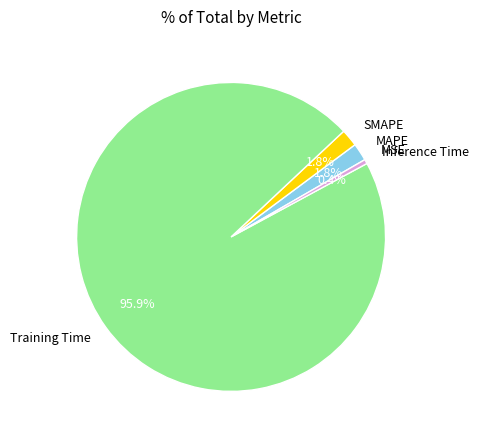

To the nearest percent, what is the combined percentage of MAPE and Inference Time?

2%